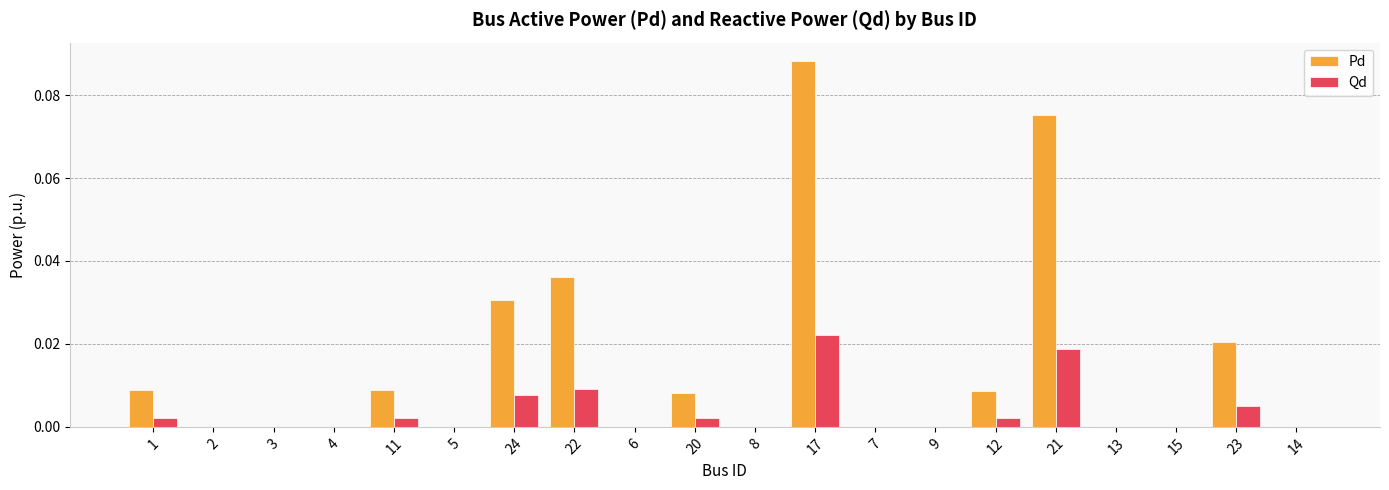

Count the number of categories in the chart.

20